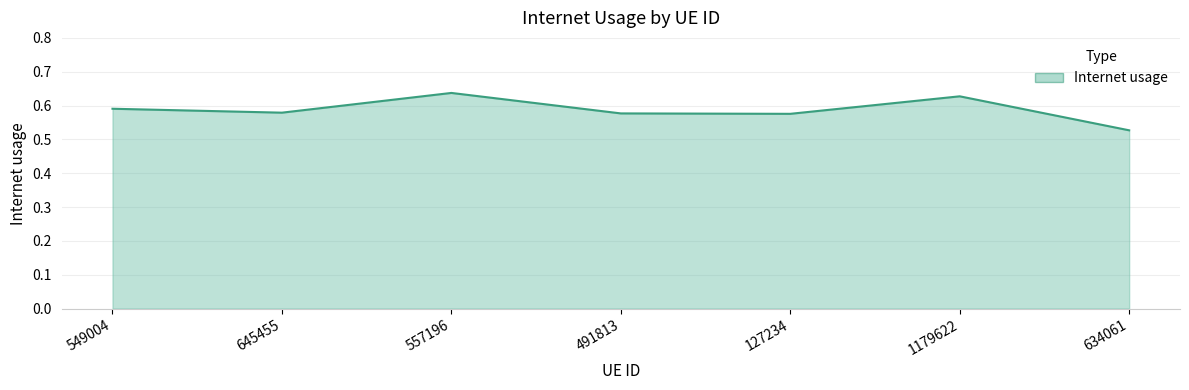

At which category does the chart reach its minimum across all series?

634061